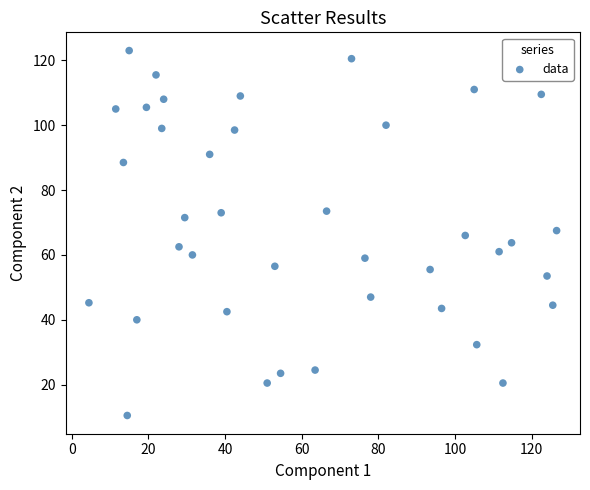

What is the range of Y values (max minus min)?

112.5